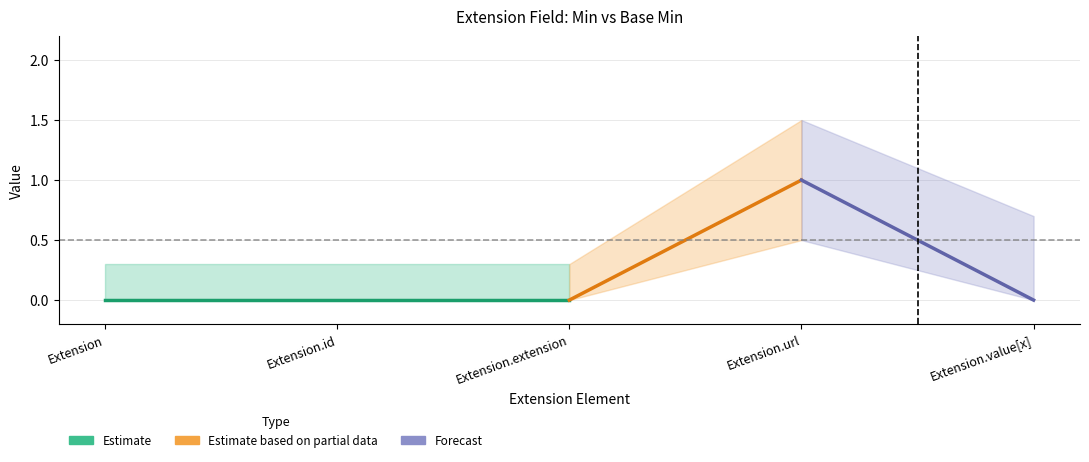

How many values in the Min series exceed 0?

1